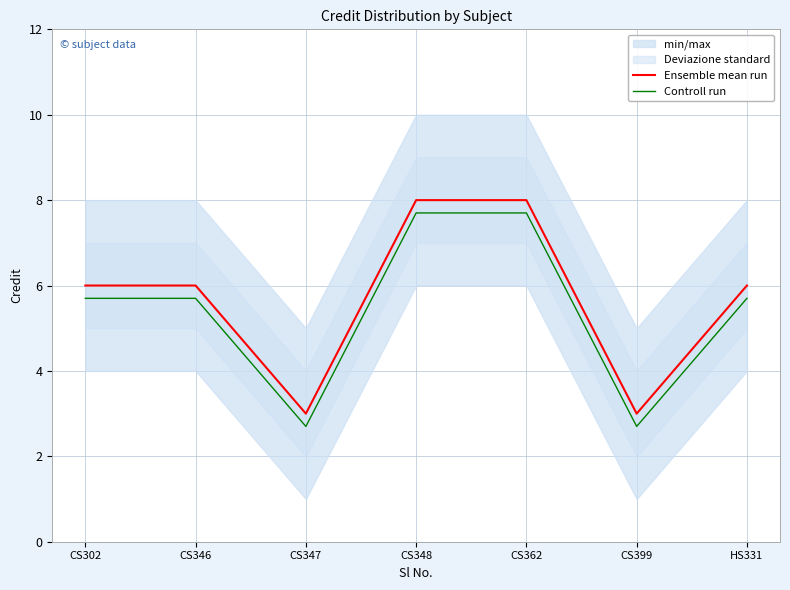

How many values in the Controll run series exceed 5?

5